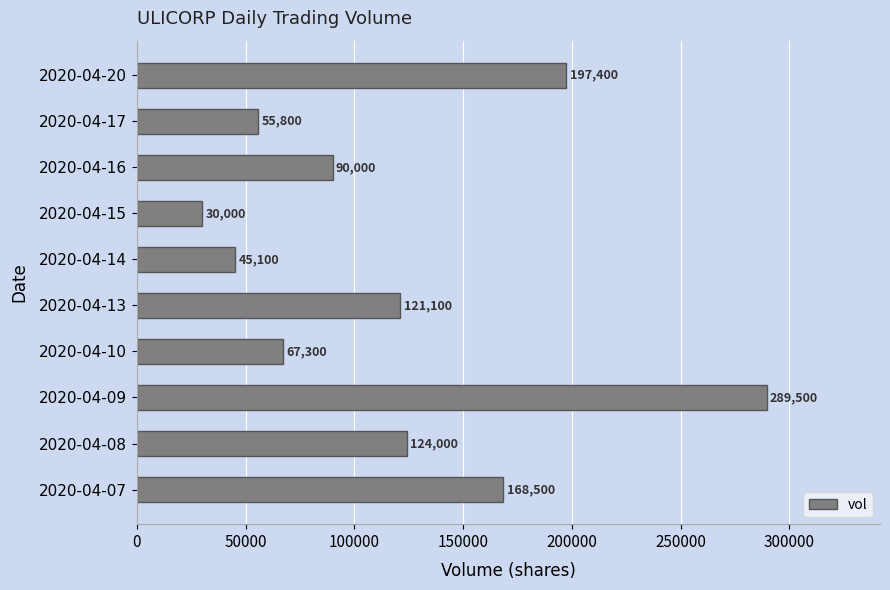

What is the maximum value shown in the chart?

289500